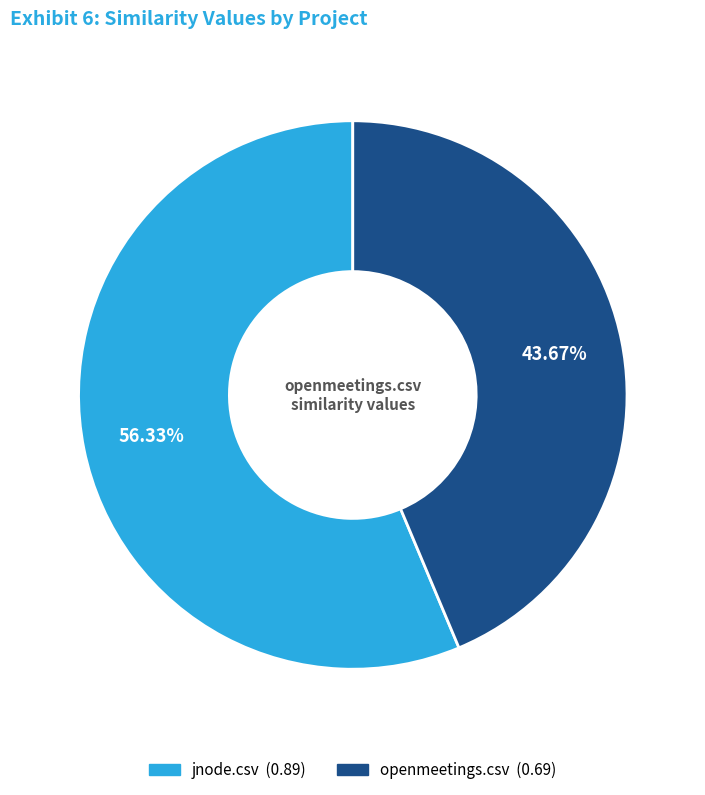

To the nearest percent, what is the difference between the largest and smallest slice percentages?

13%